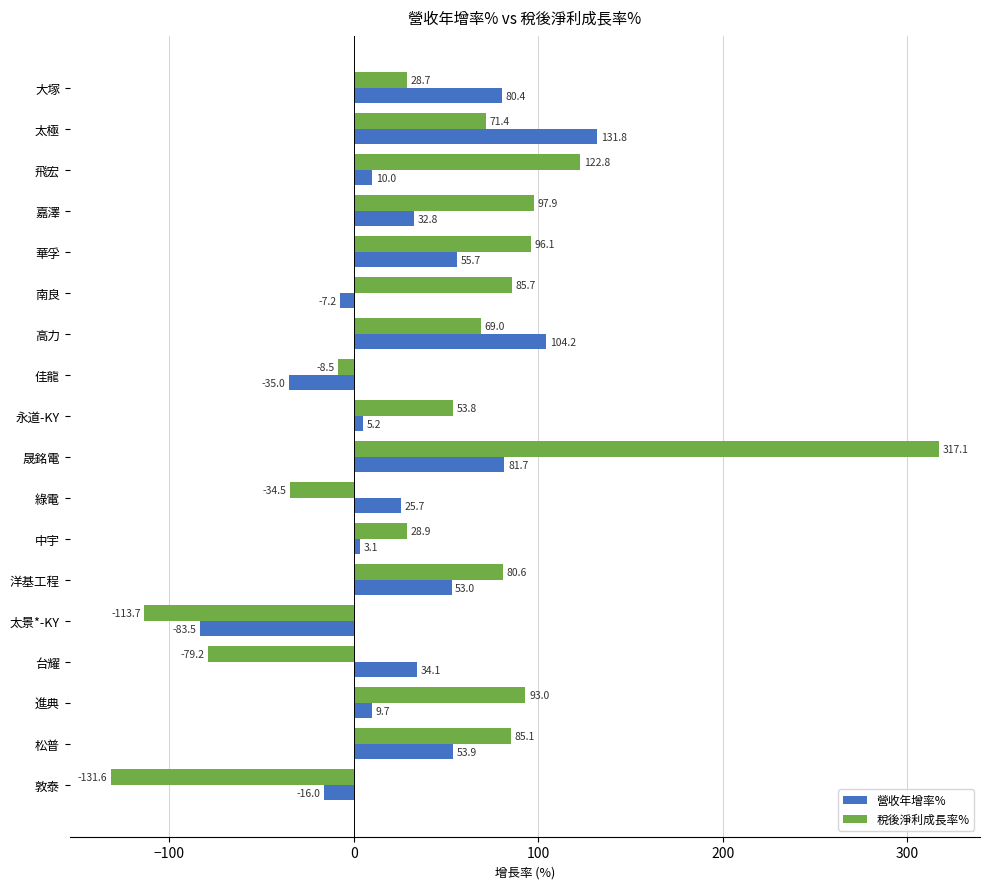

What is the maximum value shown in the chart?

317.1